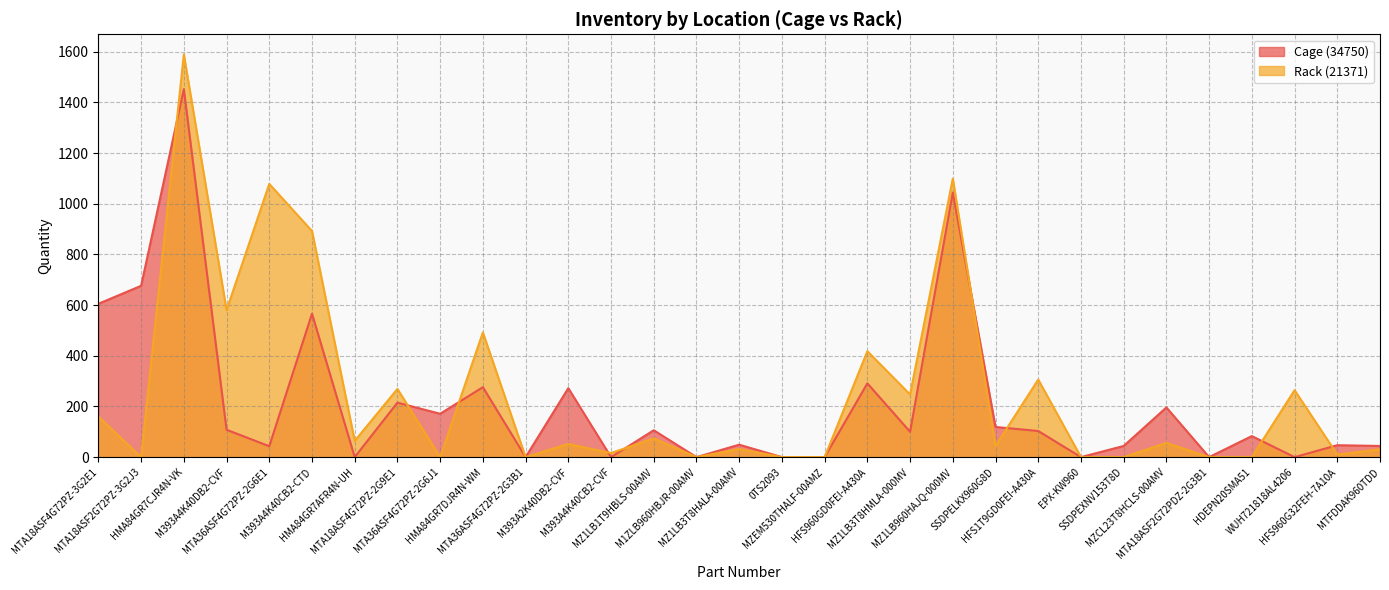

Count the number of data series in this chart.

2